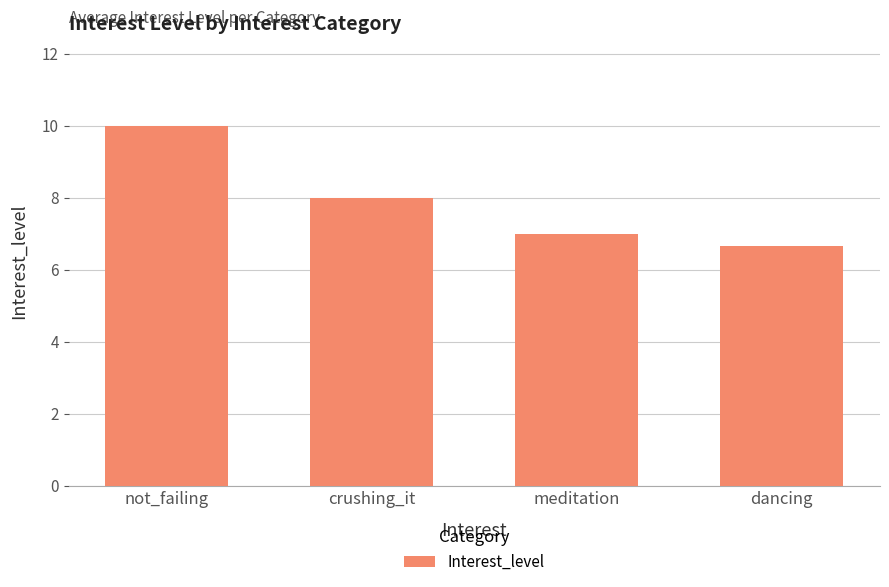

Does the chart contain any negative values?

No